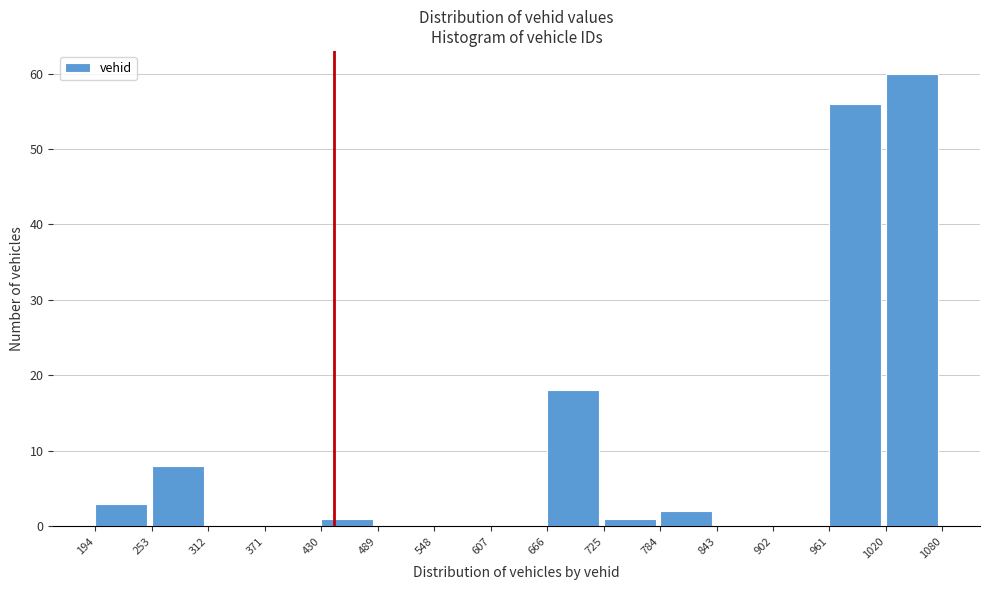

Over which range of the x-axis is the bar tallest?

1020 to 1080